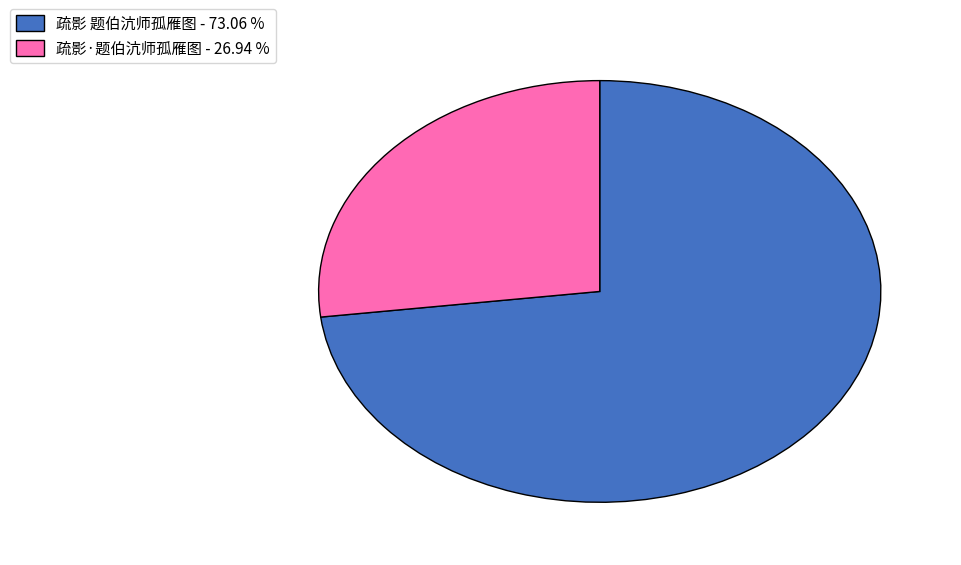

Between 疏影 题伯沆师孤雁图 - 73.06 % and 疏影·题伯沆师孤雁图 - 26.94 %, which is larger?

疏影 题伯沆师孤雁图 - 73.06 %